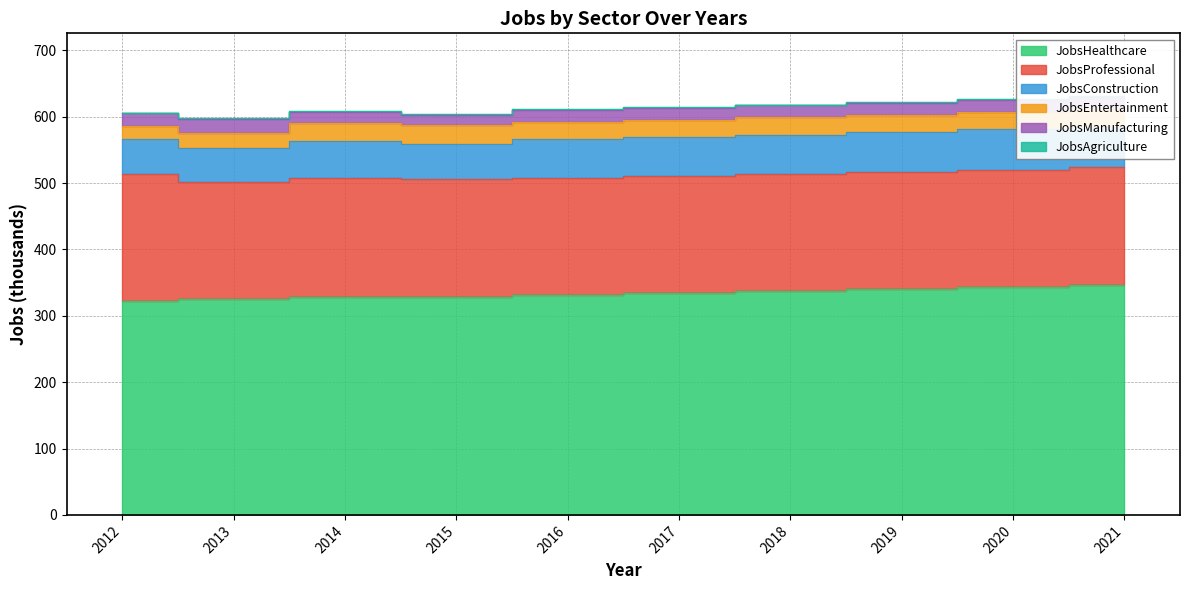

Which series has the largest total across all categories?

JobsHealthcare